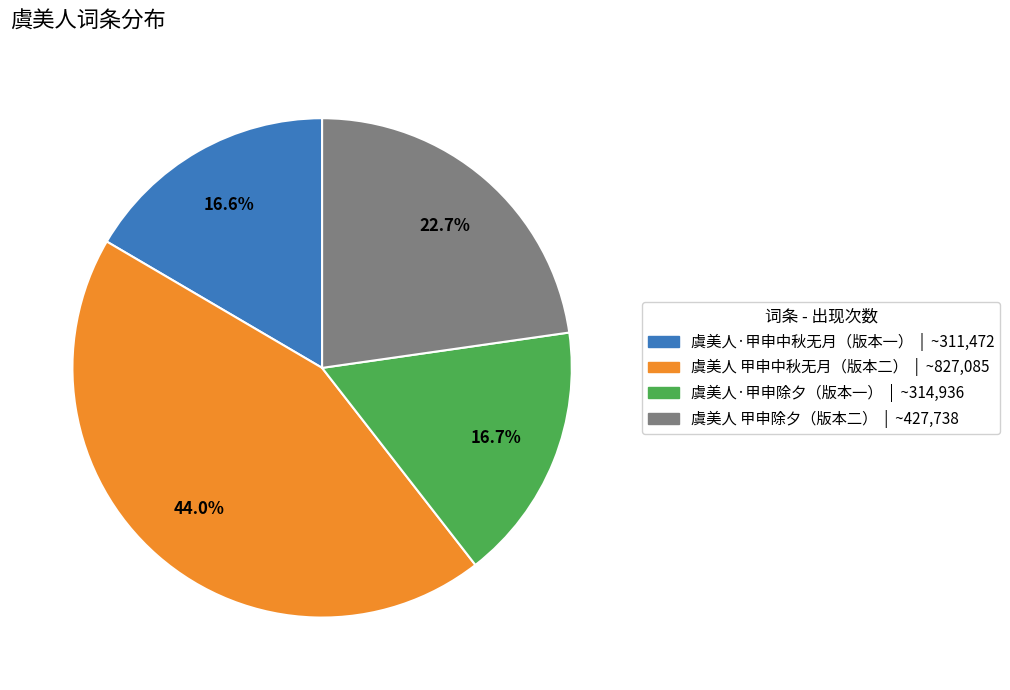

Is there a majority slice in this chart?

No